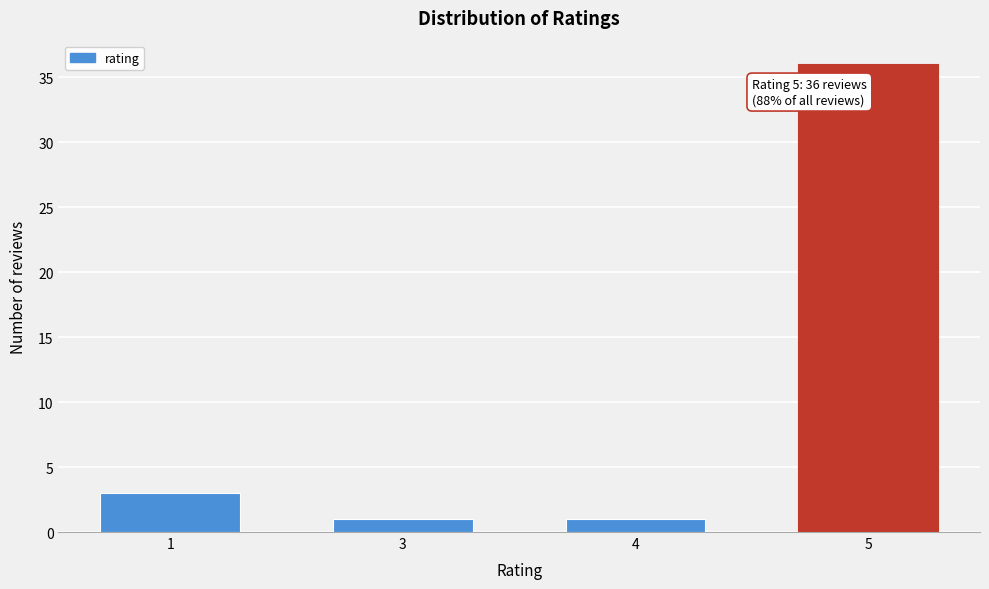

Reading left to right, what are all the values shown in this chart?

1=3	3=1	4=1	5=36